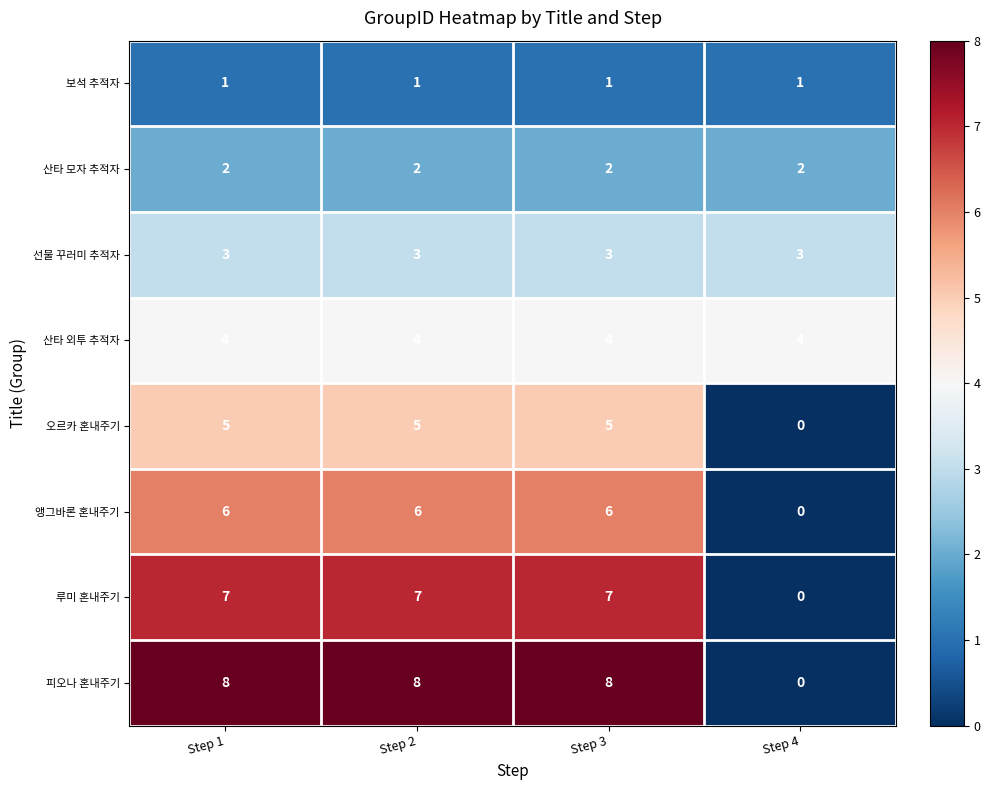

Which series has the largest range (max minus min)?

피오나 혼내주기